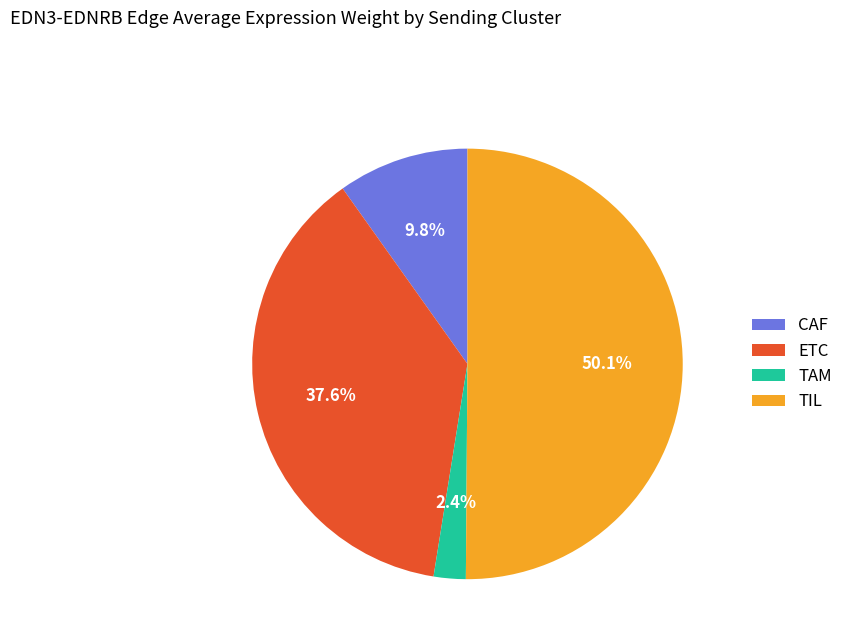

How much of the chart is everything except TAM?

97.6%